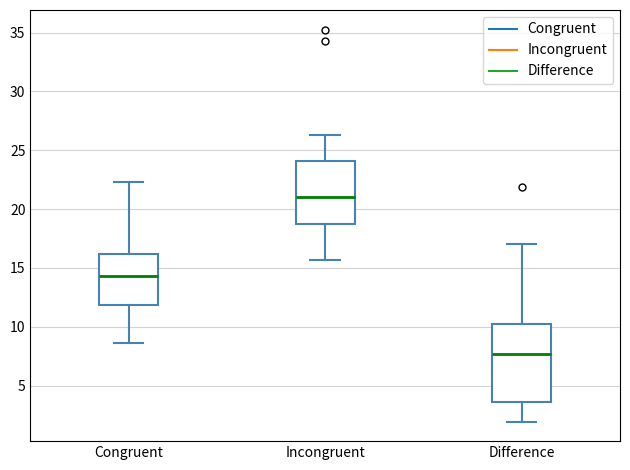

Reading left to right, read every box against the y-axis: the position of its median line, the range the box covers, and the ends of its whiskers. The values are not printed on the chart, so give them approximately, as read against the axis.

Congruent: median 14.5, box 12.0 to 16.0, whiskers 8.5 to 22.5
Incongruent: median 21.0, box 18.5 to 24.0, whiskers 15.5 to 26.5
Difference: median 7.5, box 3.5 to 10.5, whiskers 2.0 to 17.0